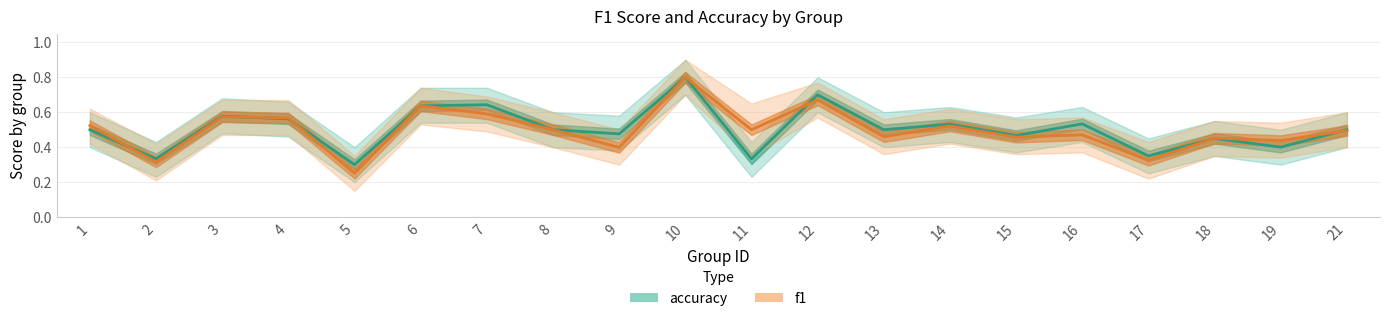

What is the value of the accuracy point at the 8th from the left?

0.5